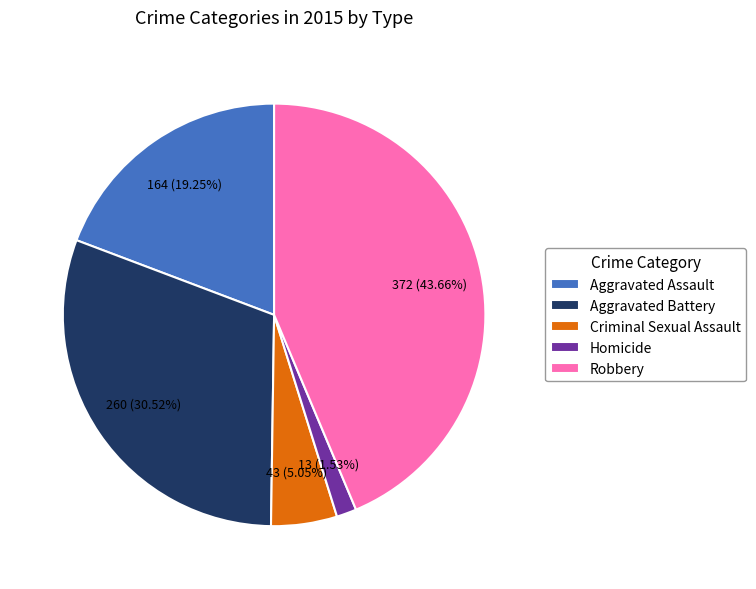

What portion of the pie excludes Aggravated Assault?

80.8%